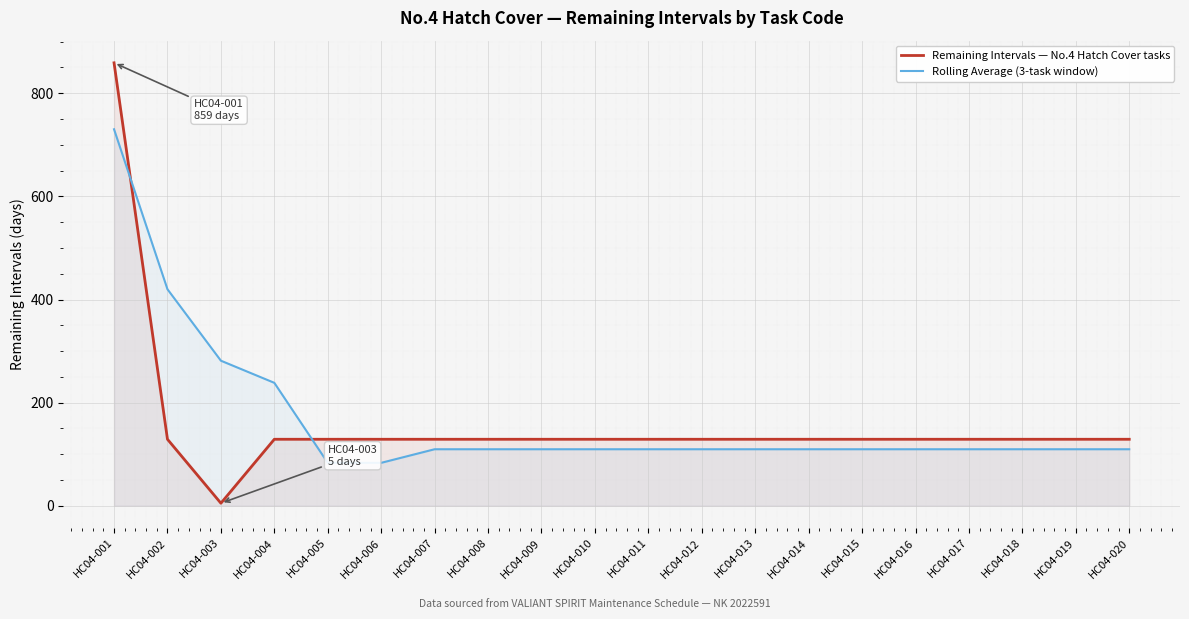

Reading left to right, list all the values displayed in this chart.

Remaining Intervals — No.4 Hatch Cover tasks: 859.0	129.0	5.0	129.0	129.0	129.0	129.0	129.0	129.0	129.0	129.0	129.0	129.0	129.0	129.0	129.0	129.0	129.0	129.0	129.0
Rolling Average (3-task window): 730.1	419.9	281.3	238.4	83.3	83.3	109.6	109.6	109.6	109.6	109.6	109.6	109.6	109.6	109.6	109.6	109.6	109.6	109.6	109.6